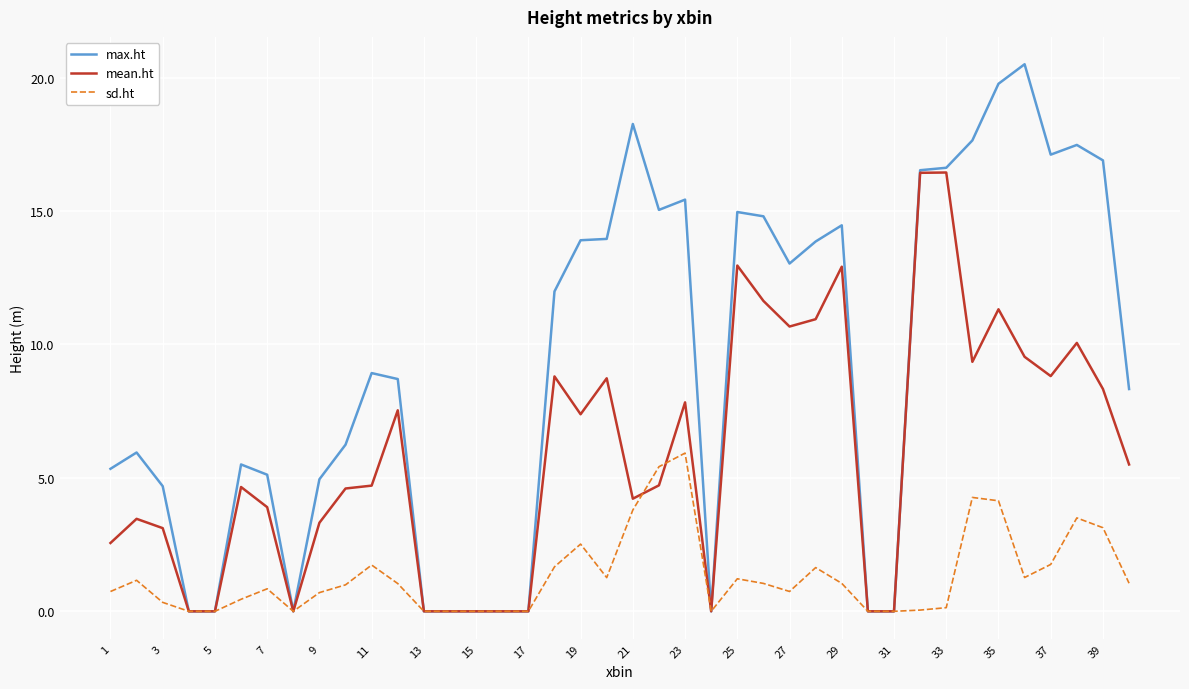

Which series has the widest spread of values?

max.ht